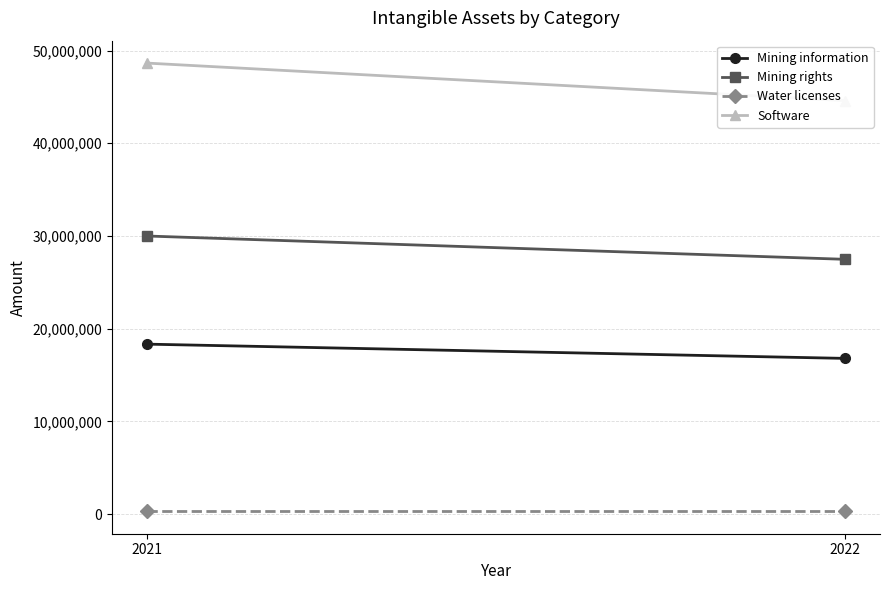

What is the smallest value displayed?

310173